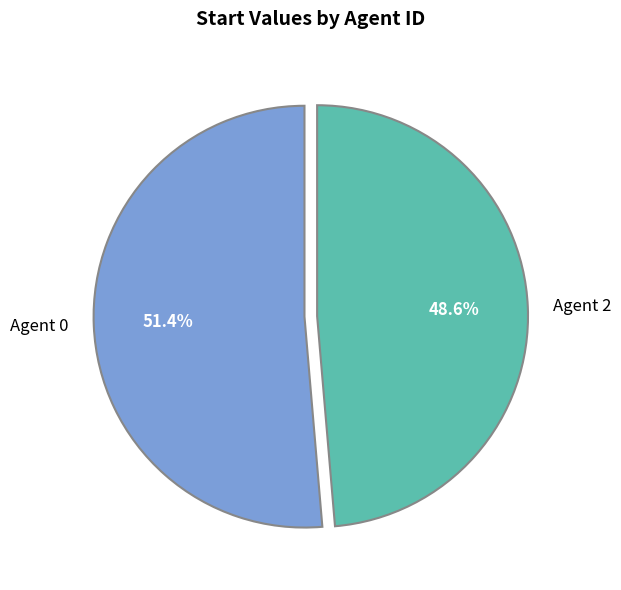

How many segments does this pie chart have?

2